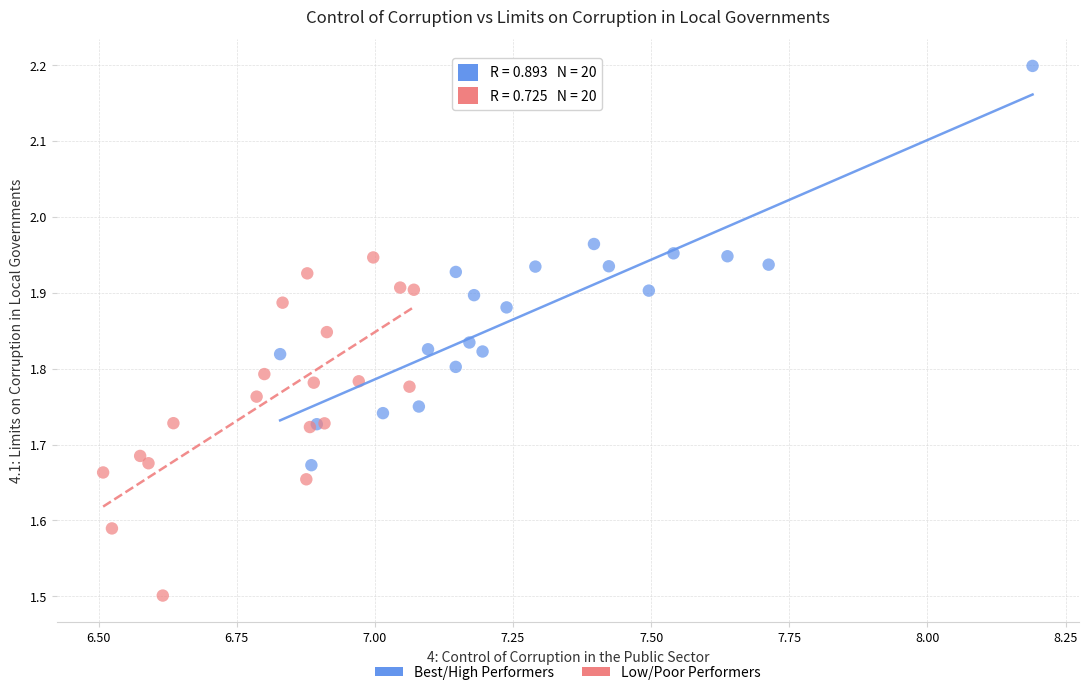

Which series has the largest Y range (max minus min)?

Best/High Performers